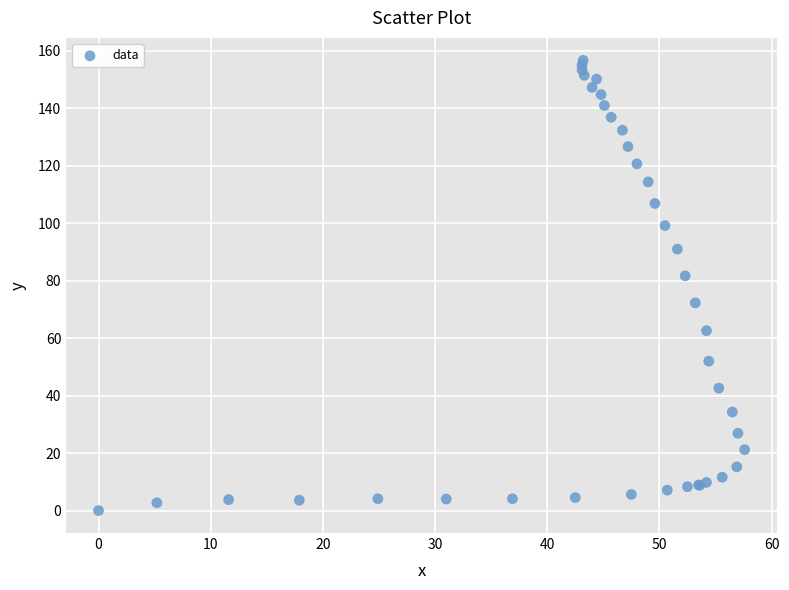

What Y value in the scatter plot is closest to 78?

81.7